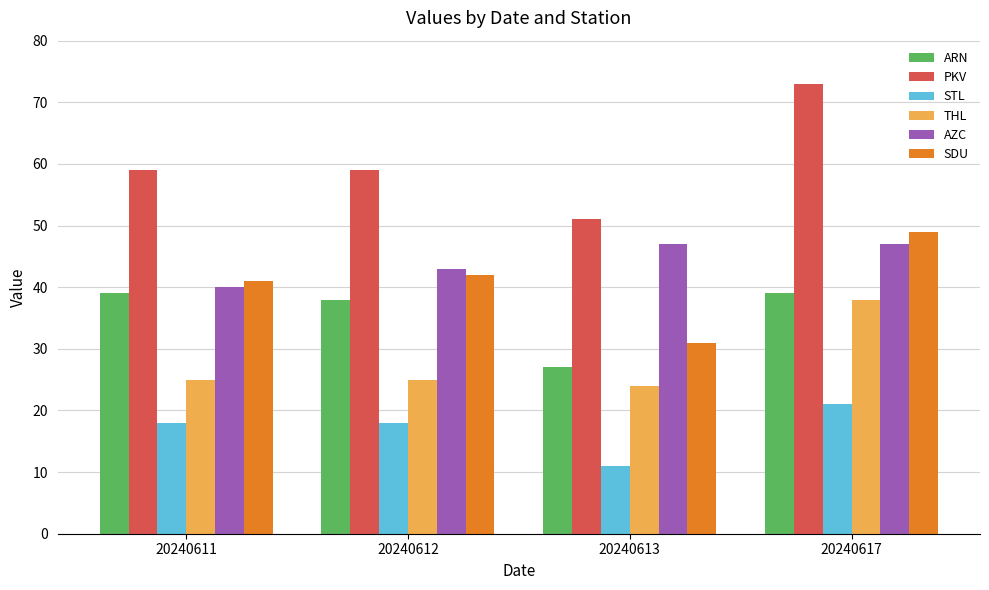

What is the value of the STL bar at the 2nd from the left?

18